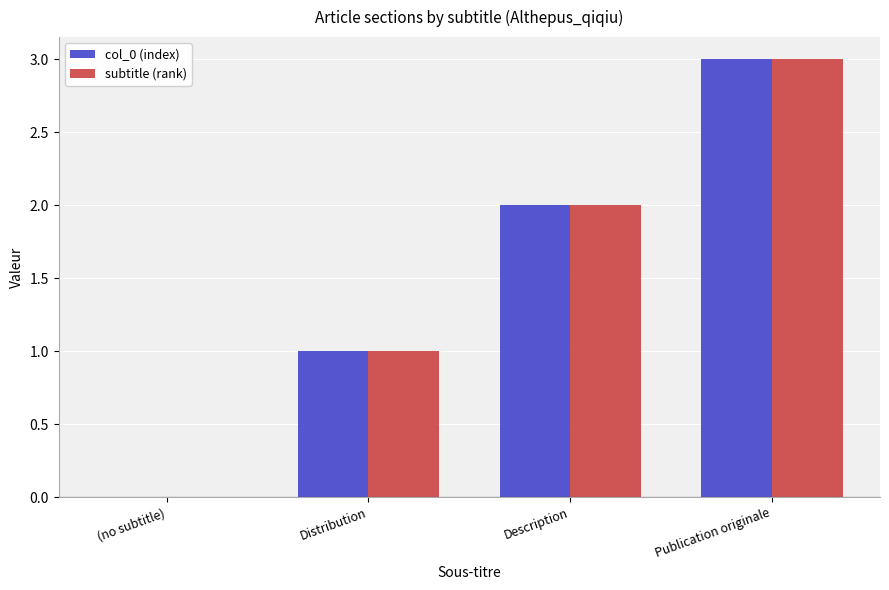

What value does the subtitle (rank) series have at Publication originale?

3